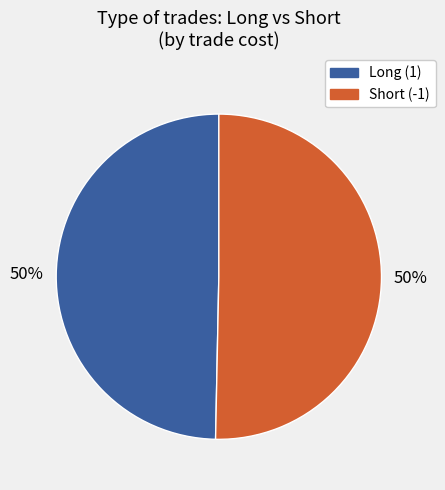

How many segments does this pie chart have?

2